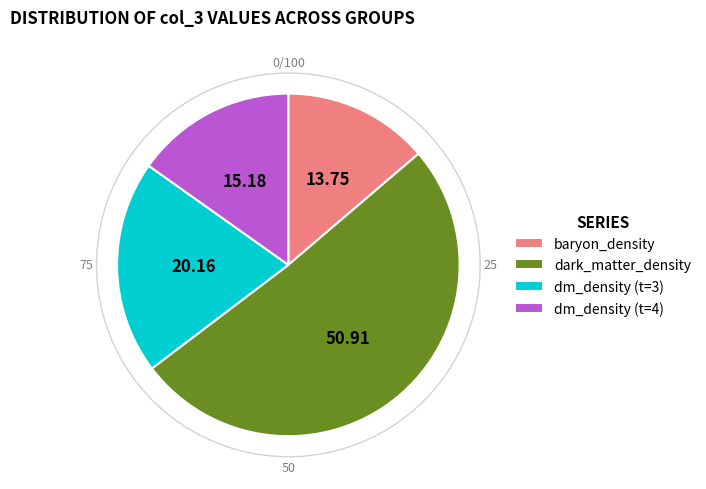

True or false: baryon_density accounts for 14% of the total.

True